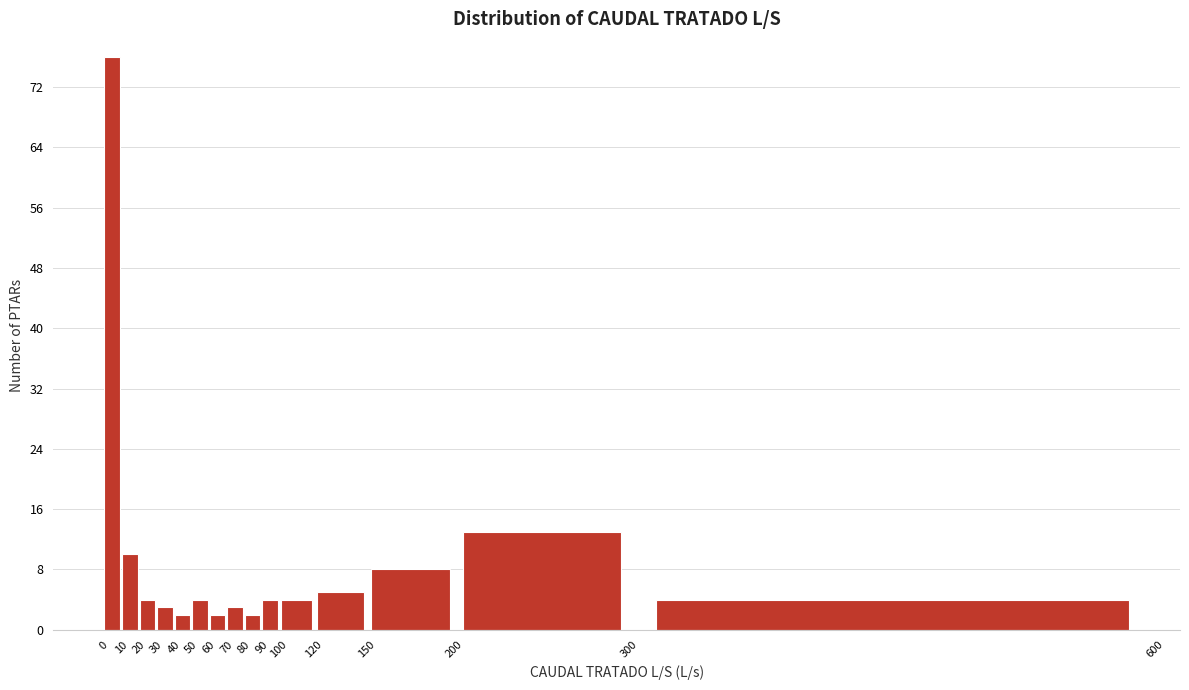

What is the height of the bar covering 70 to 80 on the x-axis? The values are not printed on the chart, so give them approximately, as read against the axis.

3